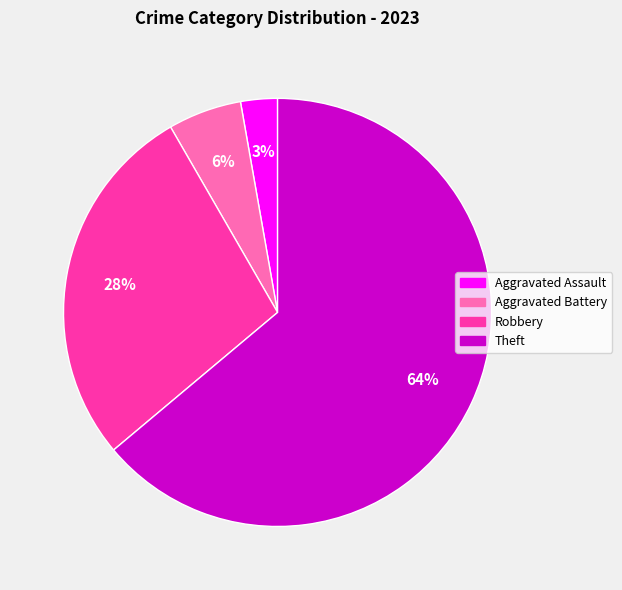

Which has a higher value, Theft or Robbery?

Theft